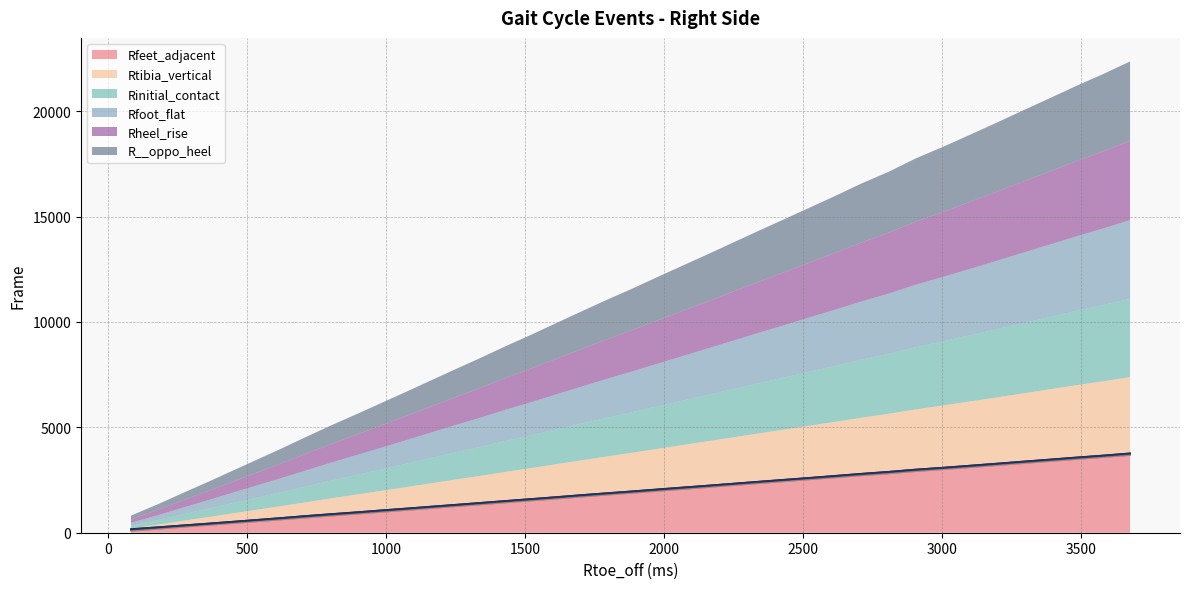

List the series in order of their peak value, lowest first.

Rfeet_adjacent, Rtibia_vertical, Rinitial_contact, Rfoot_flat, Rheel_rise, R__oppo_heel